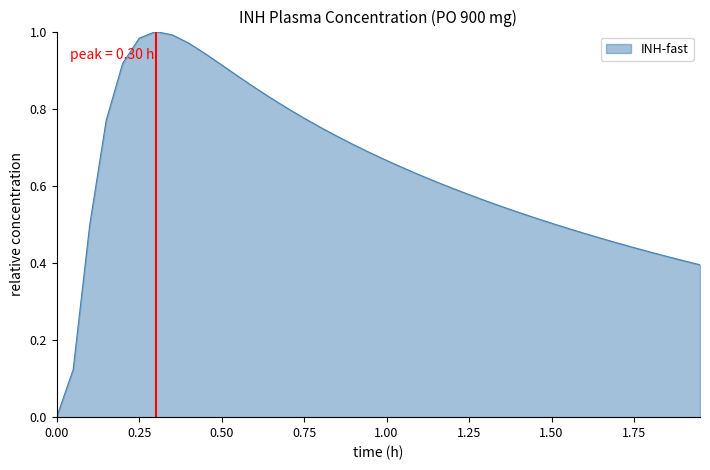

How many lines are shown in the chart?

1